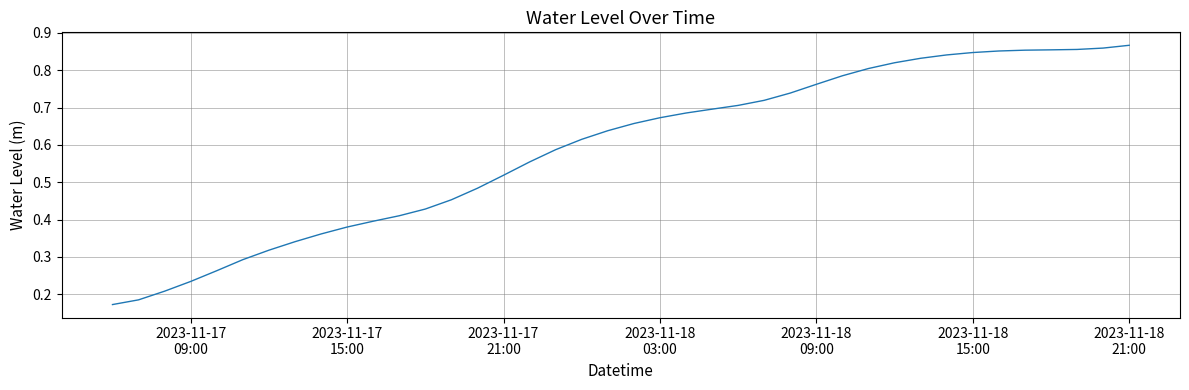

What is the sum of all values?

23.6